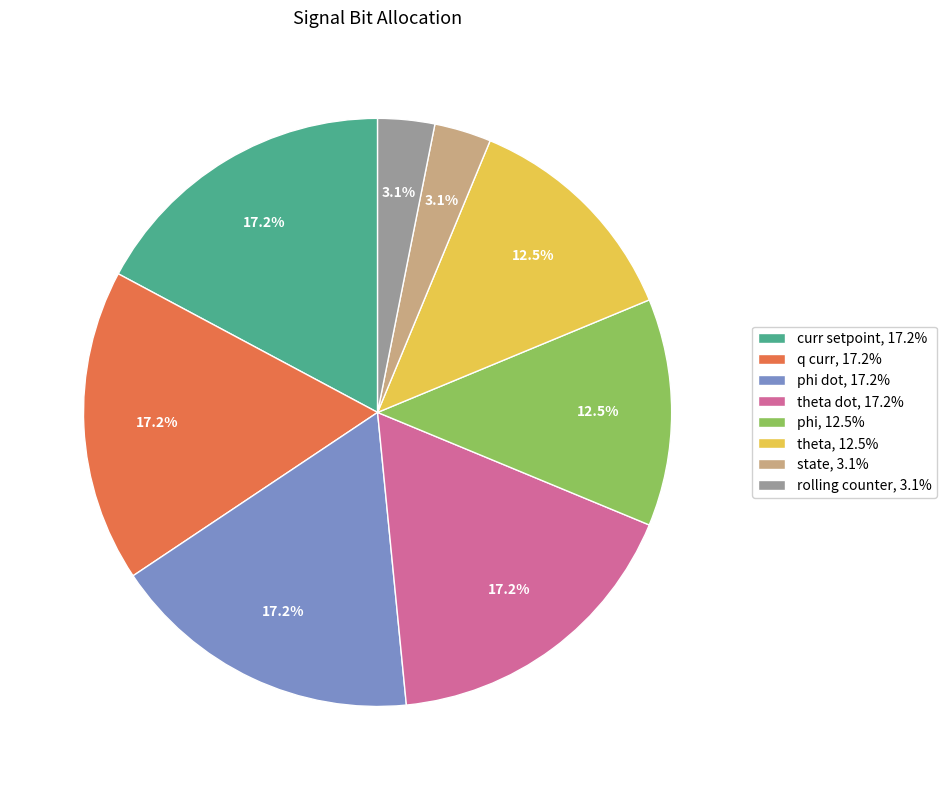

Does any single category account for the majority?

No